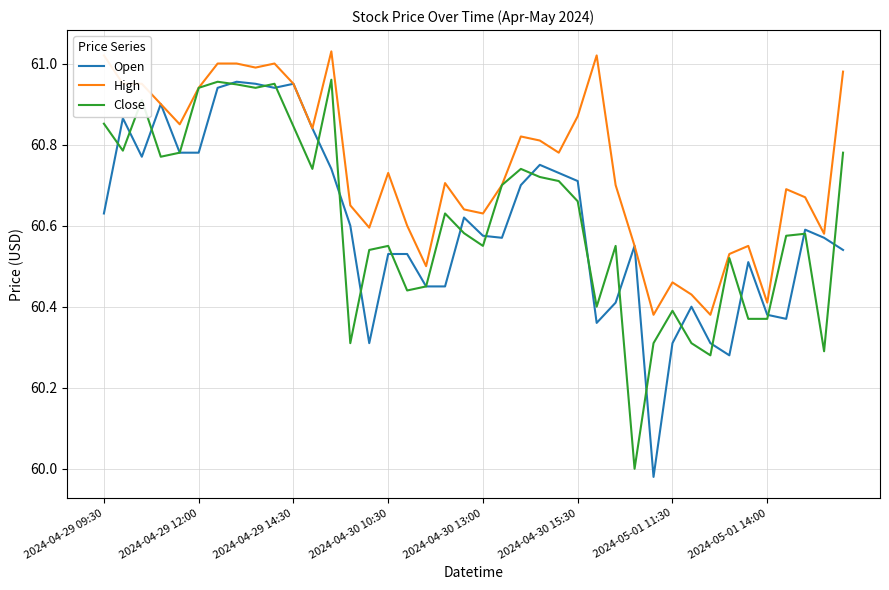

List the series in order of their peak value, lowest first.

Open, Close, High